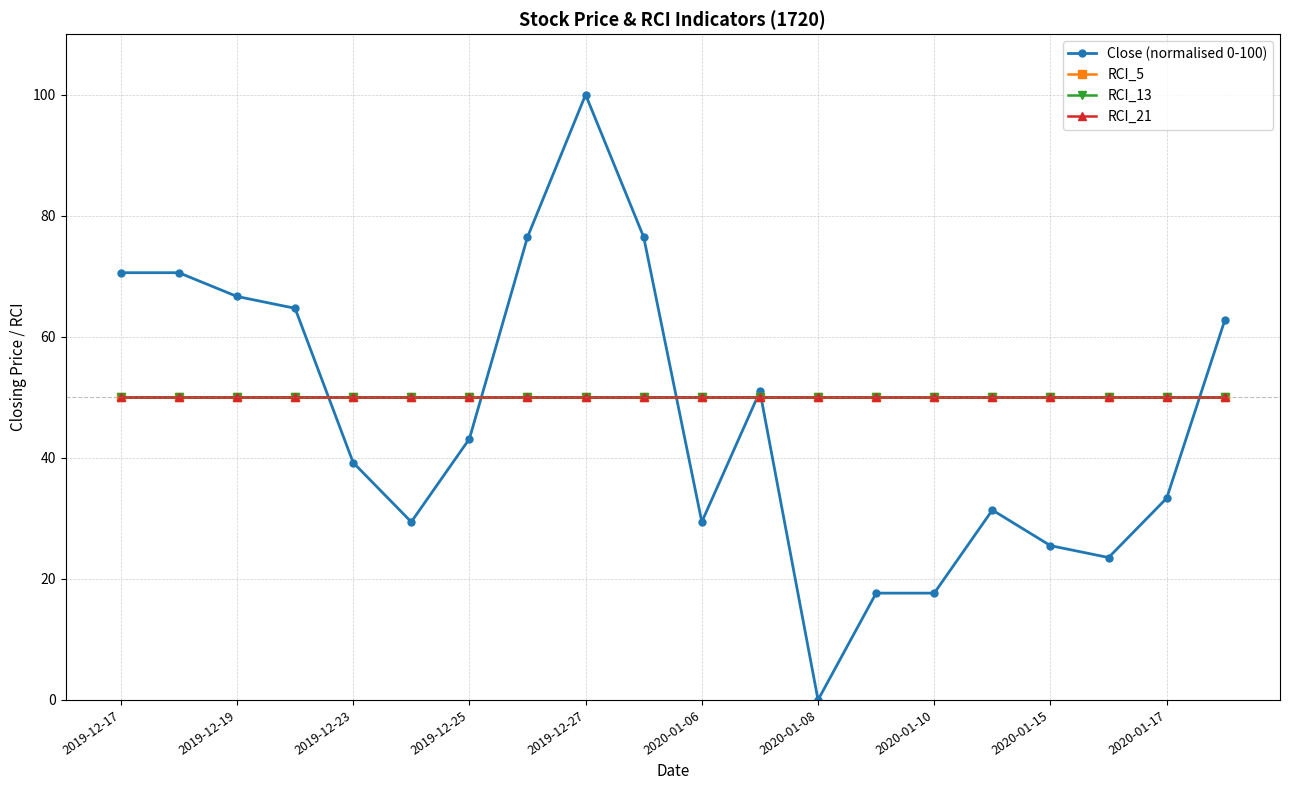

Does the chart have visible grid lines?

Yes